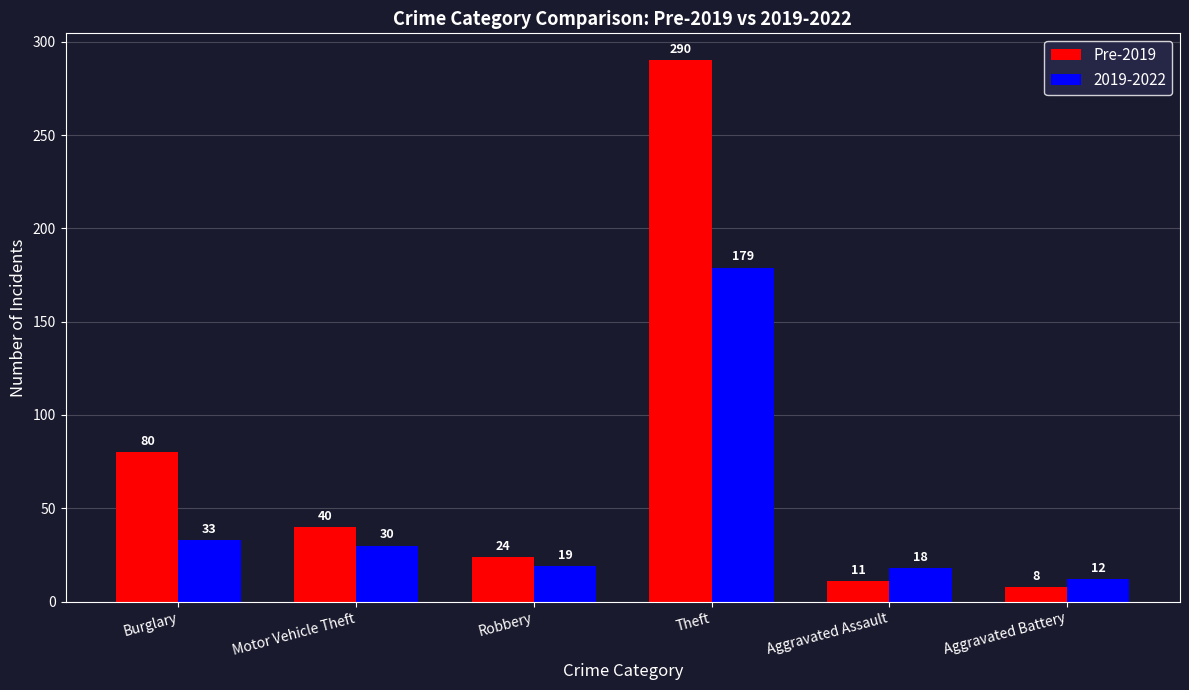

Which series has the largest range (max minus min)?

Pre-2019